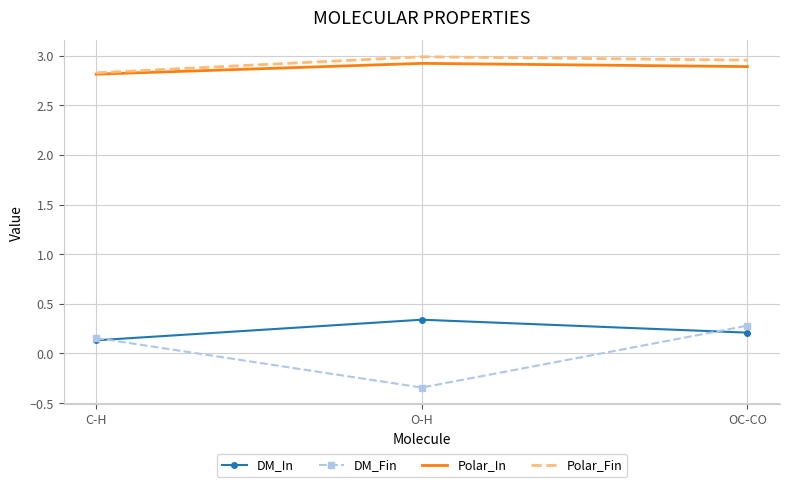

Is it true that Polar_Fin equals 3.0 at OC-CO?

True